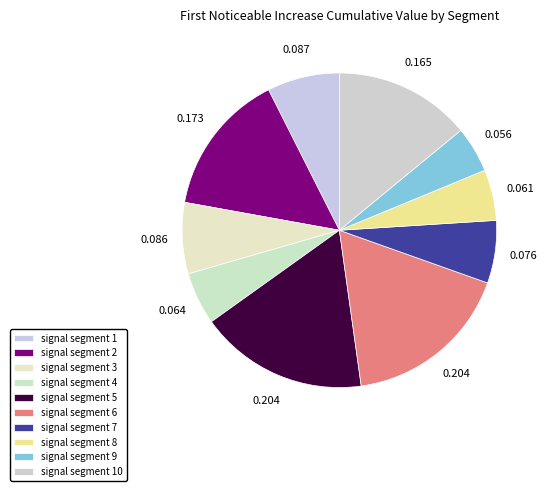

Count the number of slices in the pie.

10